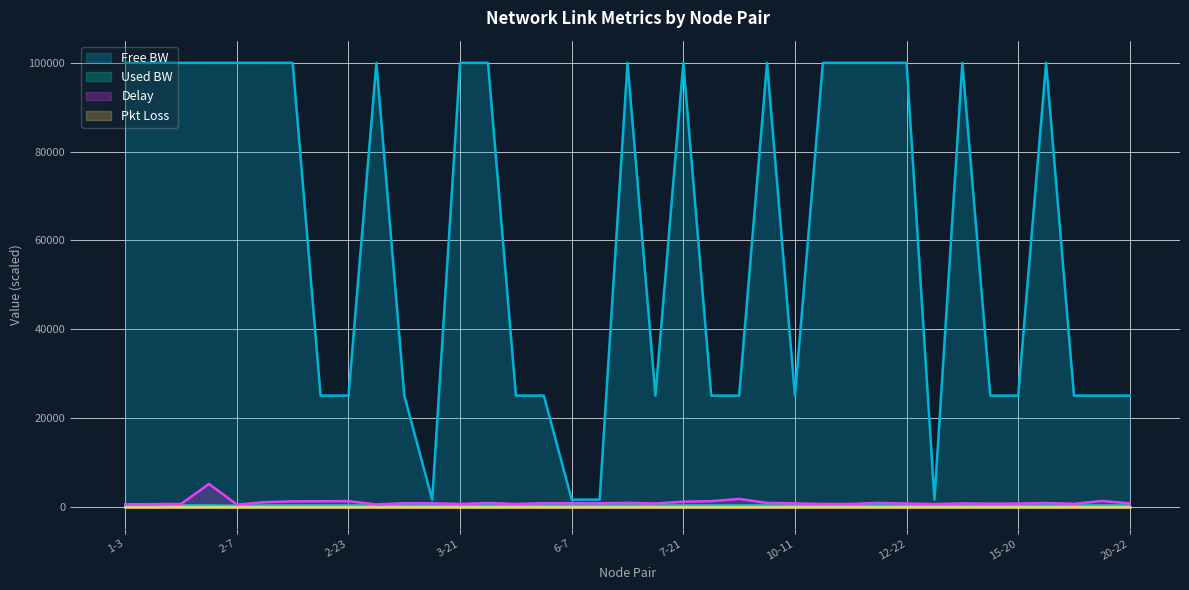

Which series has the largest total across all categories?

Free BW